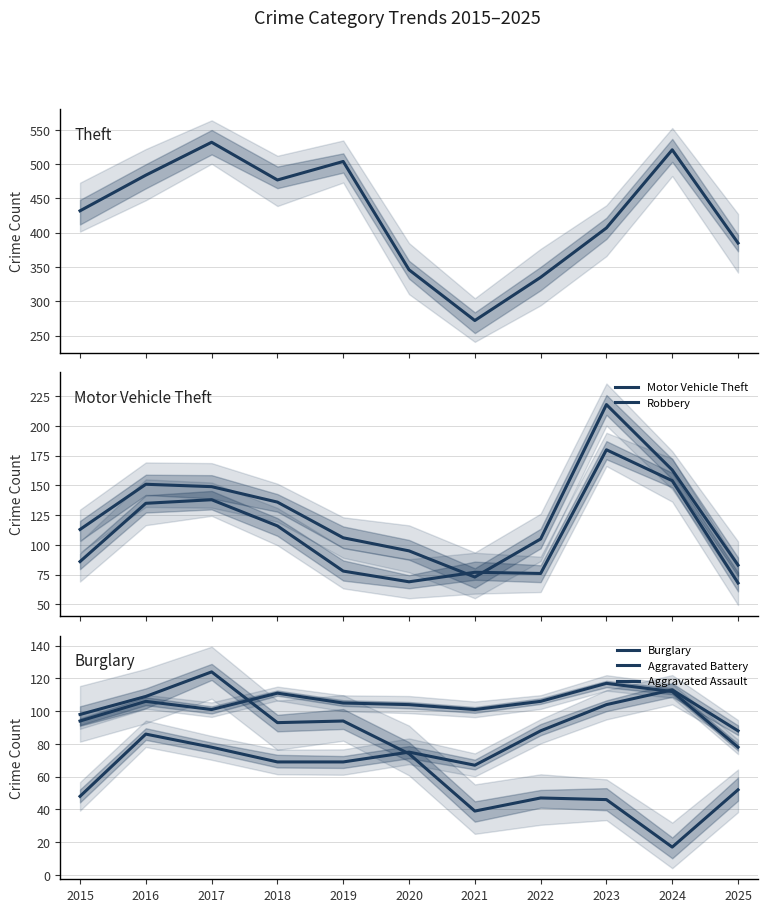

How many lines are shown in the chart?

6